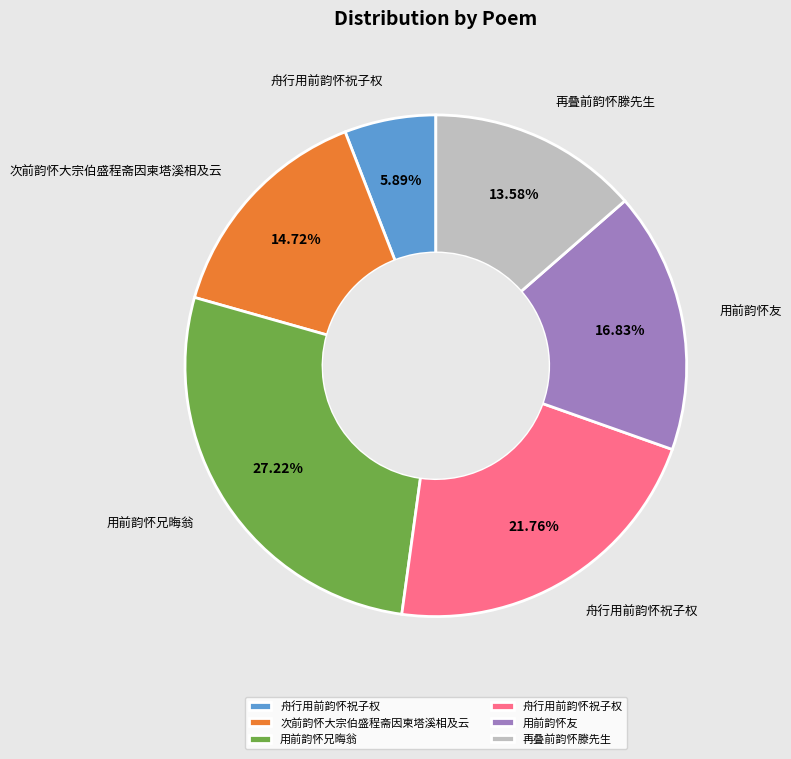

Is there a majority slice in this chart?

No